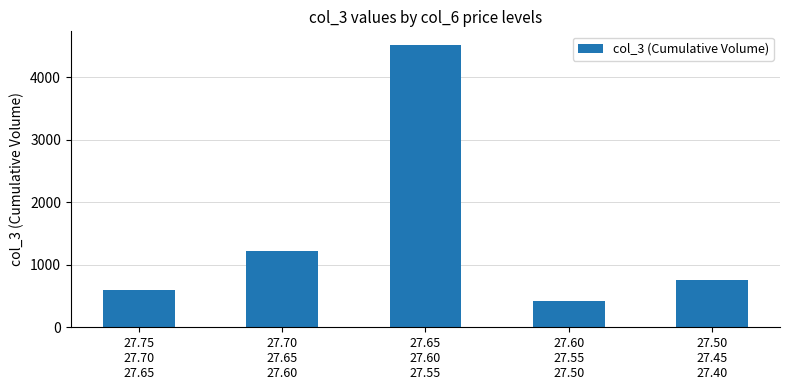

Reading left to right, what are all the values shown in this chart?

27.75
27.70
27.65=588	27.70
27.65
27.60=1226	27.65
27.60
27.55=4505	27.60
27.55
27.50=417	27.50
27.45
27.40=756